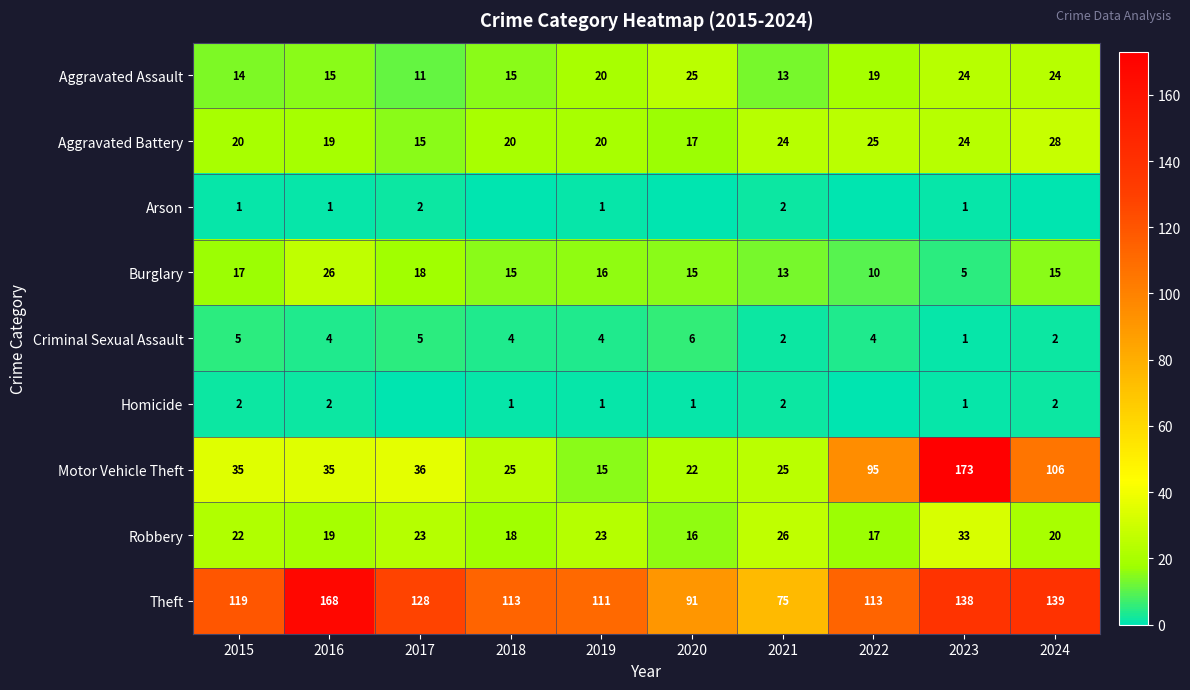

Between 2016 and 2019, which series saw the biggest shift?

Theft